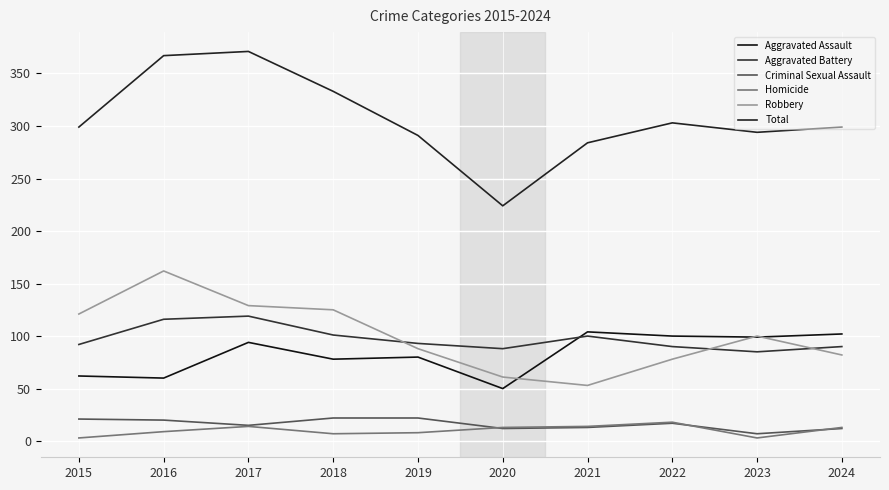

How many lines are shown in the chart?

6